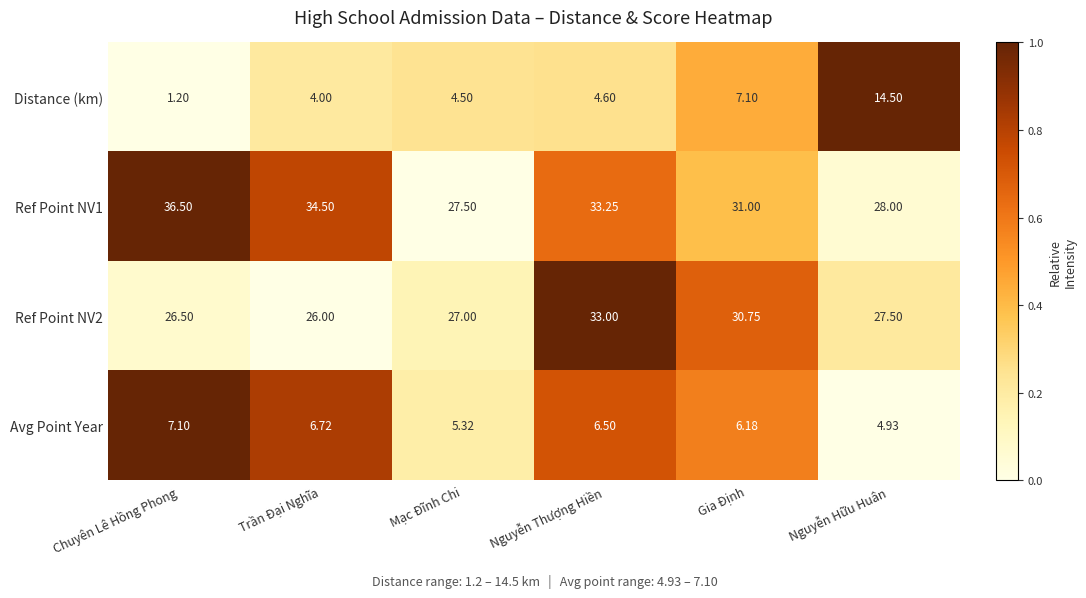

At which category is the sum across all series the highest?

Nguyễn Thượng Hiền